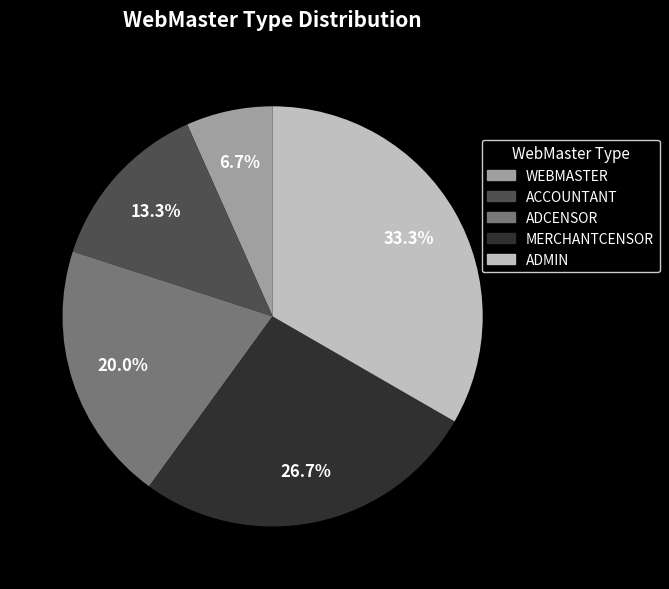

The ADCENSOR slice represents 20% of the pie. True or false?

True